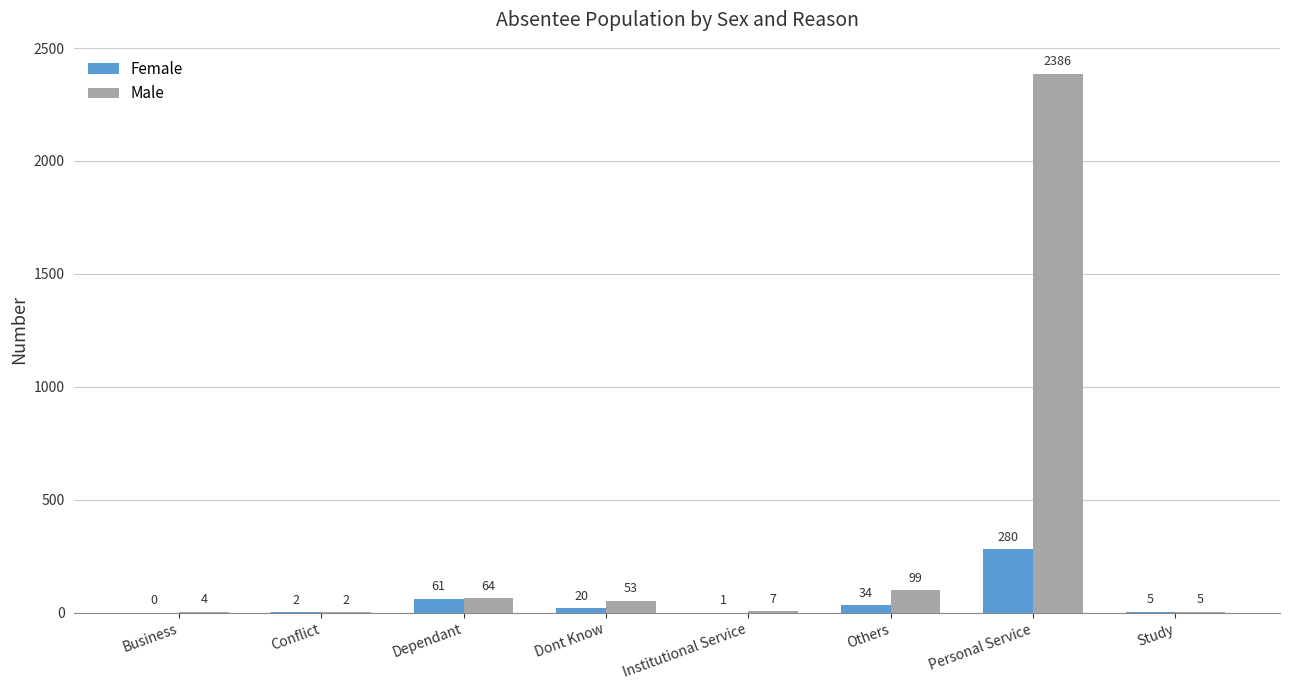

What is the total value across all series at Business?

4